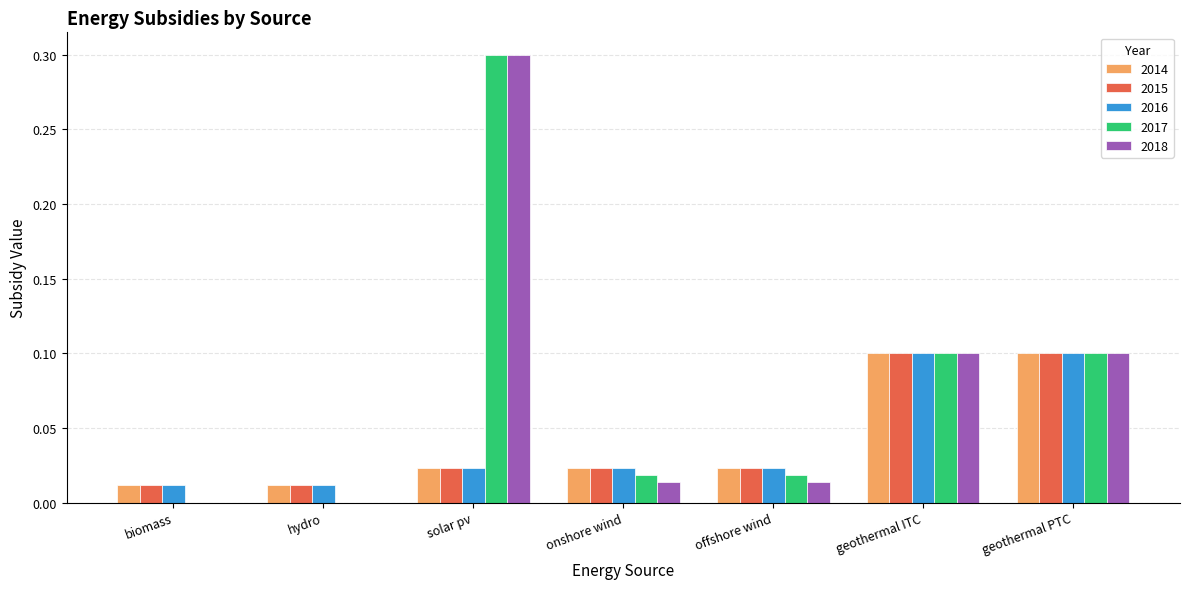

What is the sum of the 2018 values at geothermal ITC and solar pv?

0.4